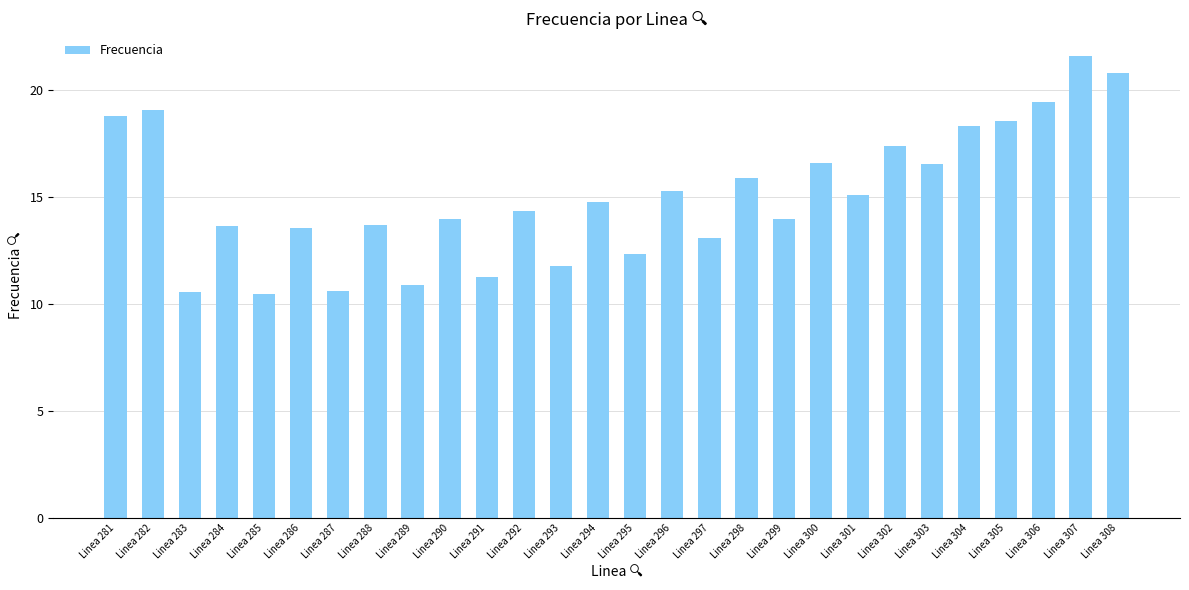

Read the value at Linea 284.

13.6